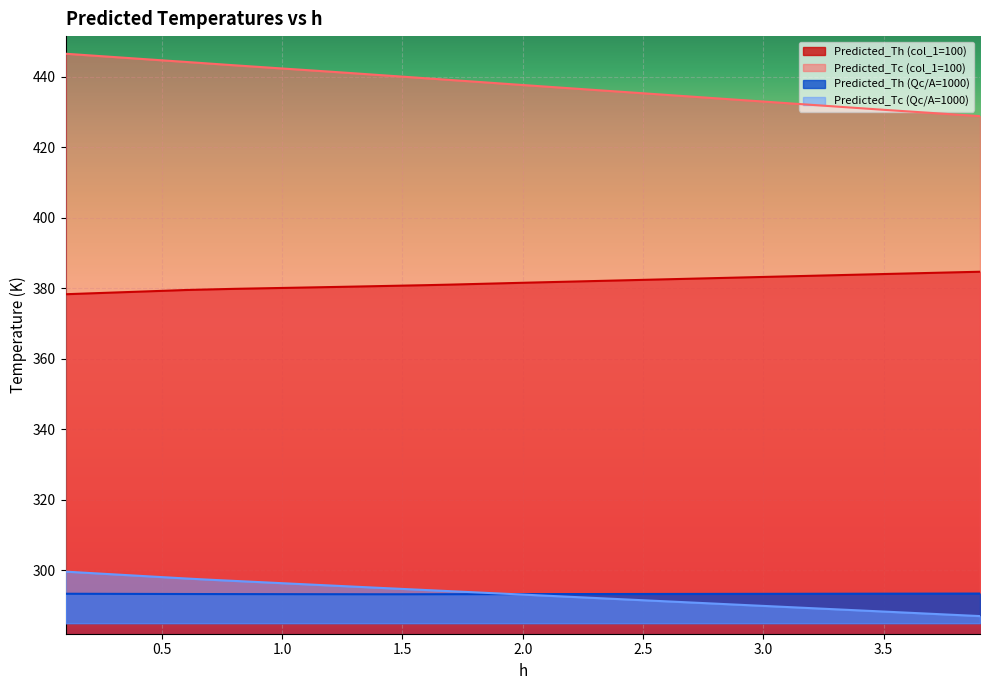

What is the greatest value displayed?

446.5